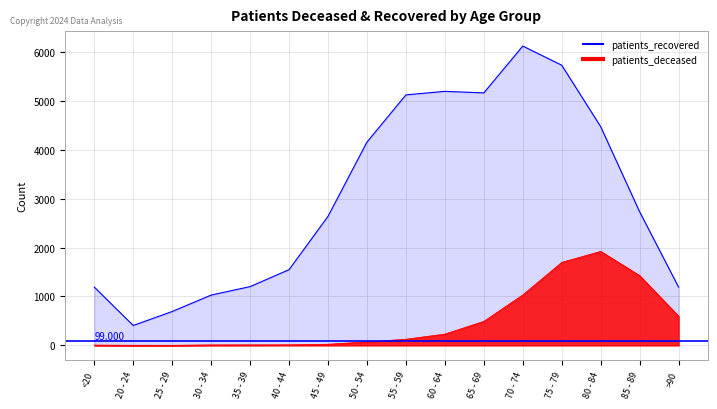

Reading left to right, transcribe all the data shown in this chart.

patients_deceased: <20=6	20 - 24=3	25 - 29=2	30 - 34=10	35 - 39=11	40 - 44=12	45 - 49=24	50 - 54=72	55 - 59=126	60 - 64=232	65 - 69=492	70 - 74=1033	75 - 79=1698	80 - 84=1923	85 - 89=1427	>90=597
patients_recovered: <20=1192	20 - 24=407	25 - 29=693	30 - 34=1029	35 - 39=1202	40 - 44=1549	45 - 49=2640	50 - 54=4158	55 - 59=5123	60 - 64=5195	65 - 69=5164	70 - 74=6121	75 - 79=5730	80 - 84=4473	85 - 89=2733	>90=1192